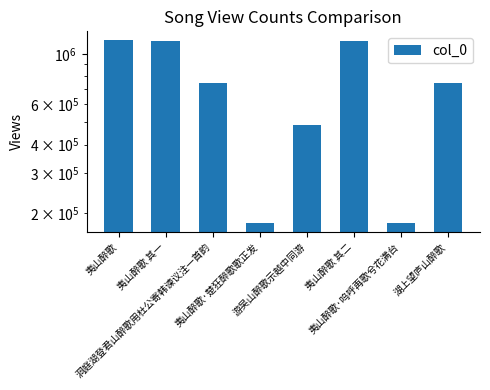

List the labels in order of value, smallest first.

夷山醉歌·楚狂醉歌歌正发, 夷山醉歌·呜呼再歌兮花满台, 游吴山醉歌示越中同游, 洞庭湖登君山醉歌用杜公寄韩谏议注一首韵, 湖上望庐山醉歌, 夷山醉歌 其二, 夷山醉歌 其一, 夷山醉歌